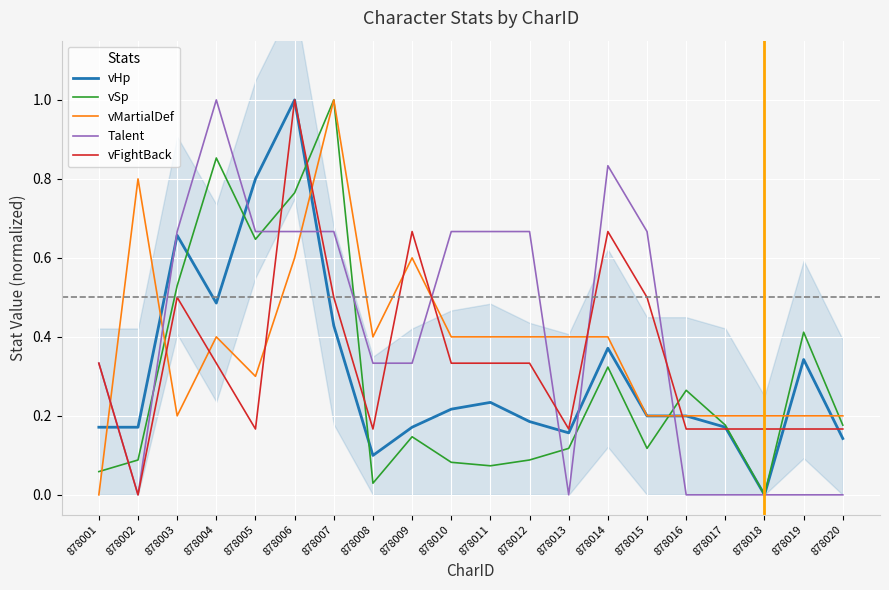

How many times do vHp and vSp cross each other?

5